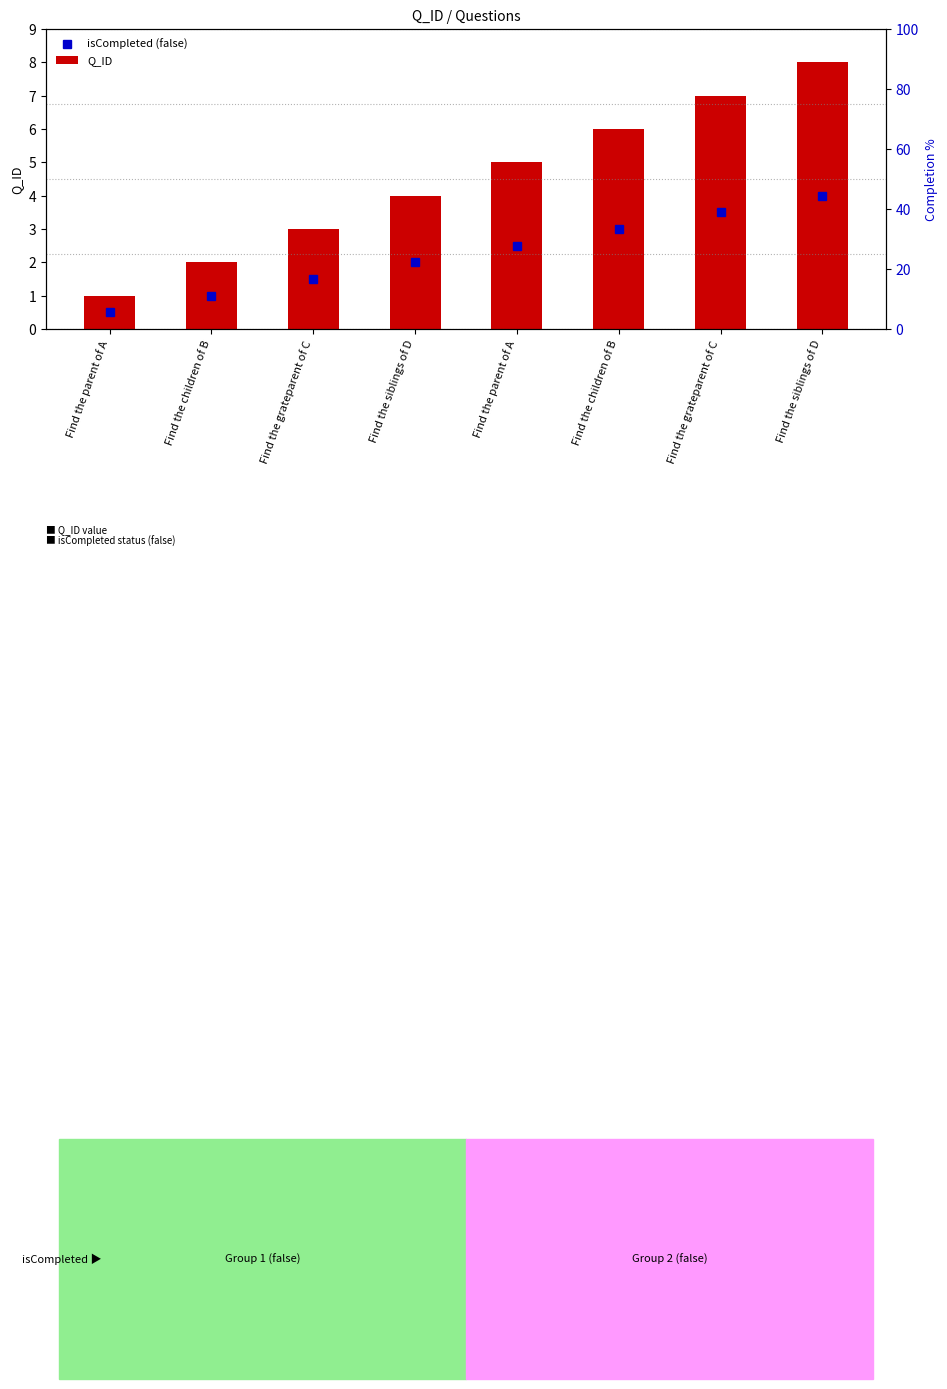

At which label does the data first exceed 5?

Find the children of B